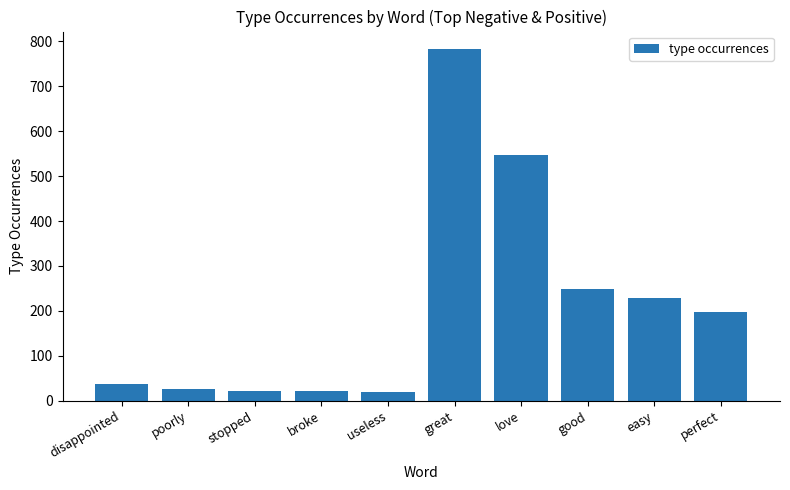

What is the label of the 4th bar from the left?

broke